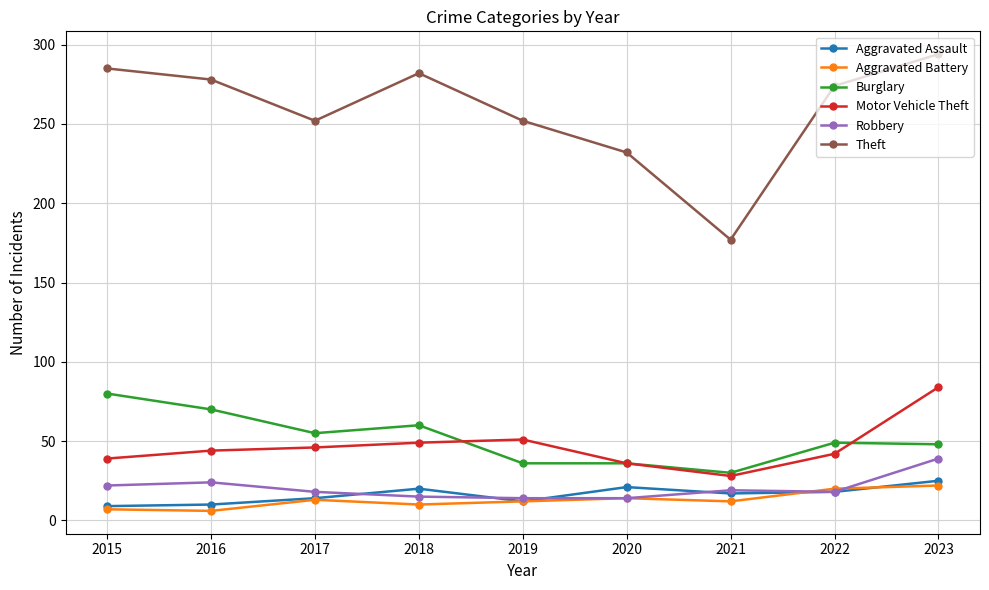

True or false: Motor Vehicle Theft and Theft cross at least once.

False